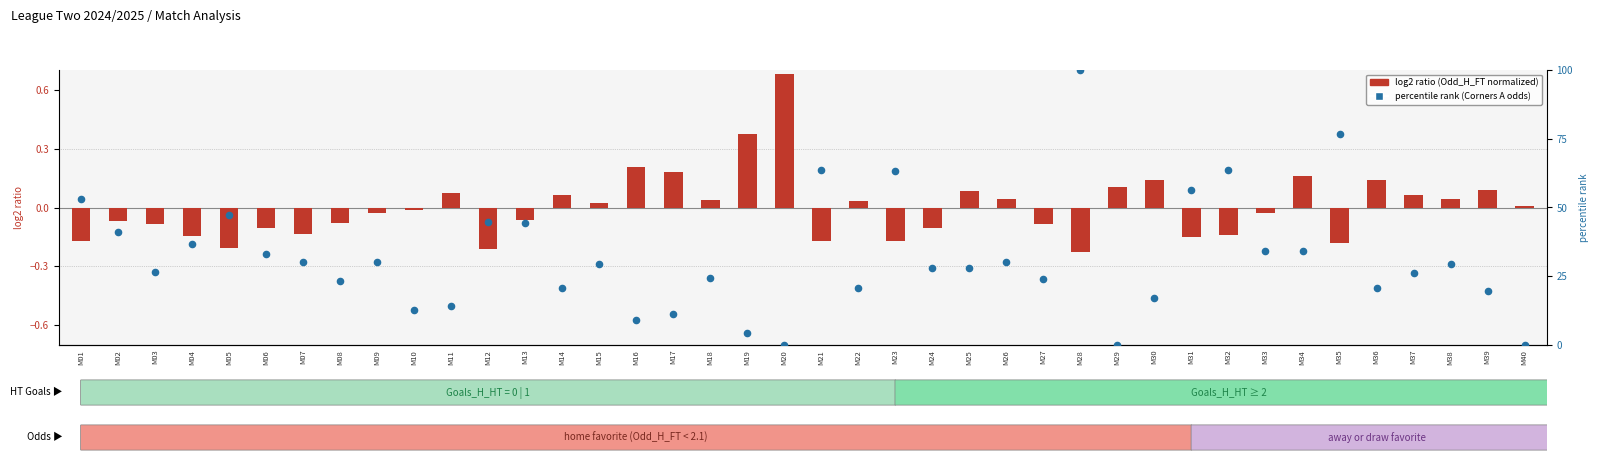

Which series has the largest total across all categories?

percentile rank (Corners A odds)